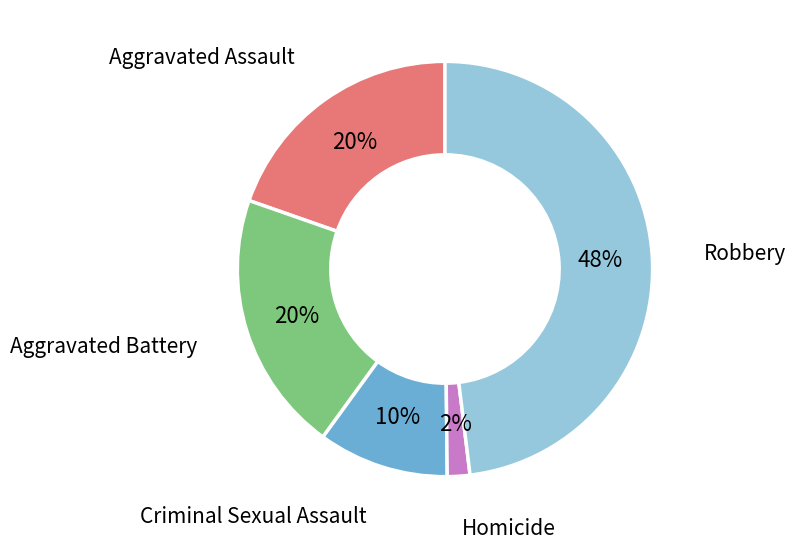

Is the sum of Homicide and Aggravated Assault greater than half?

No